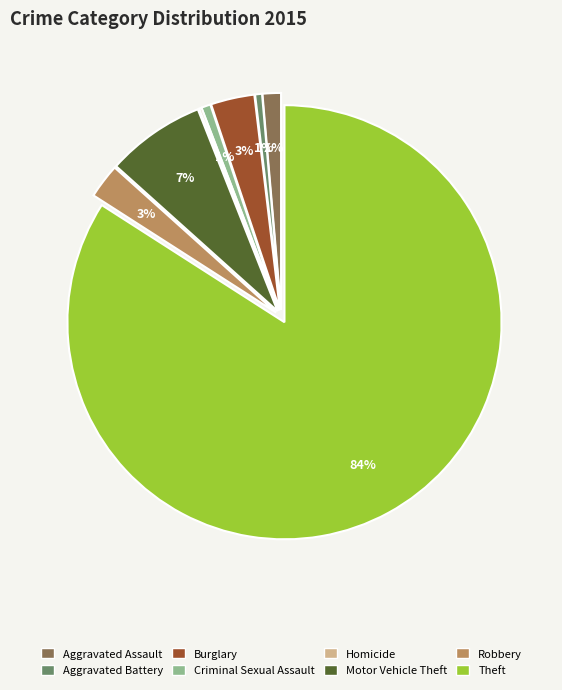

Which slice is the largest?

Theft